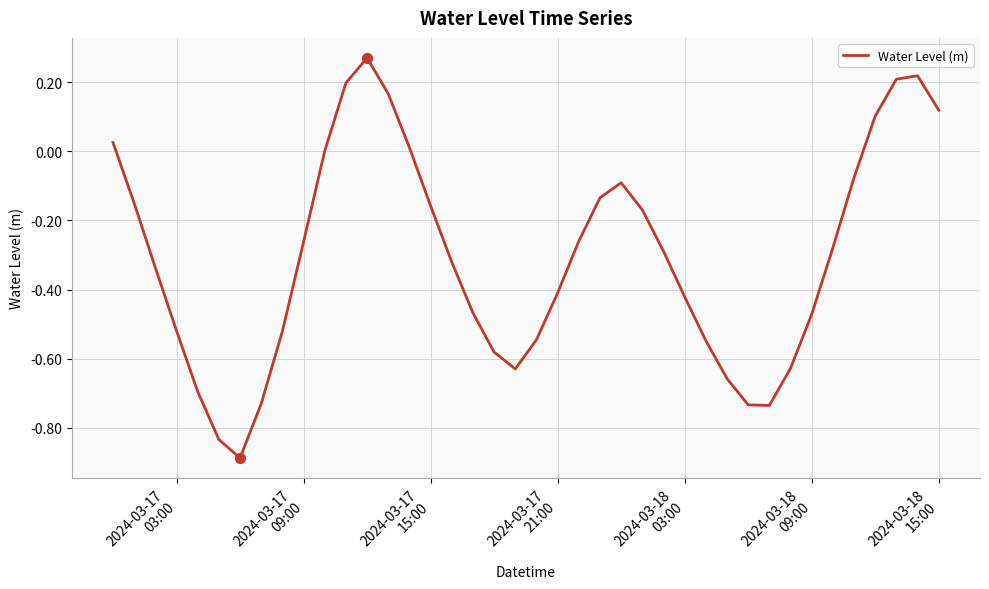

What is the difference between the maximum and minimum values?

1.2